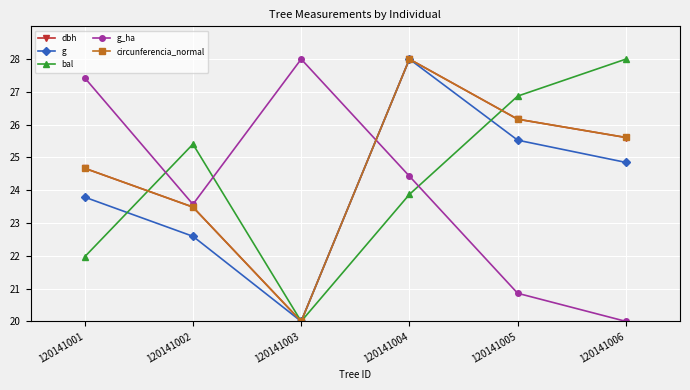

Reading left to right, list all the values displayed in this chart.

dbh: 120141001=24.7	120141002=23.5	120141003=20.0	120141004=28.0	120141005=26.2	120141006=25.6
g: 120141001=23.8	120141002=22.6	120141003=20.0	120141004=28.0	120141005=25.5	120141006=24.8
bal: 120141001=22.0	120141002=25.4	120141003=20.0	120141004=23.9	120141005=26.9	120141006=28.0
g_ha: 120141001=27.4	120141002=23.6	120141003=28.0	120141004=24.4	120141005=20.9	120141006=20.0
circunferencia_normal: 120141001=24.7	120141002=23.5	120141003=20.0	120141004=28.0	120141005=26.2	120141006=25.6